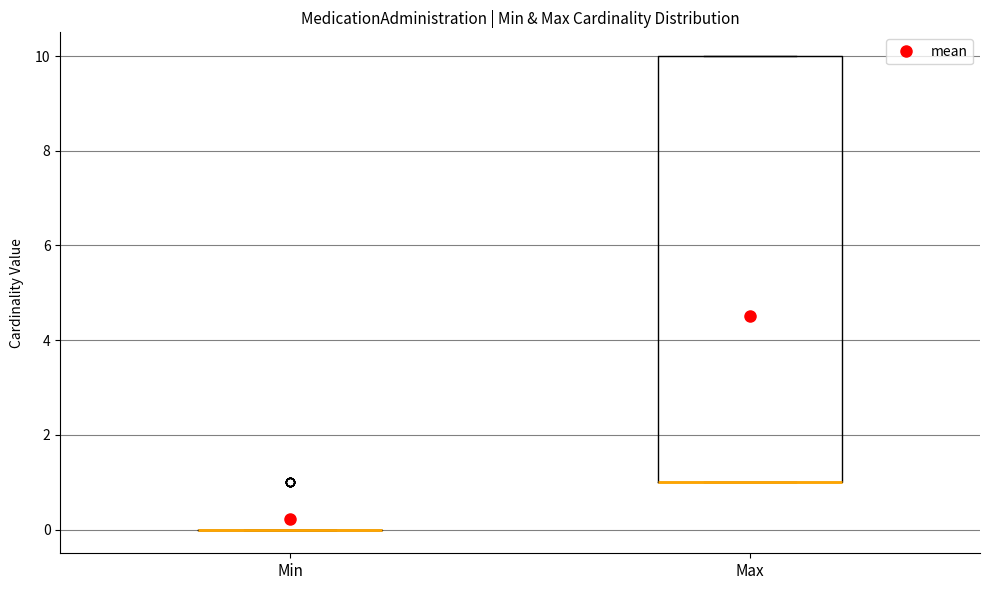

Which box is the tallest, from its lower edge to its upper edge?

Max